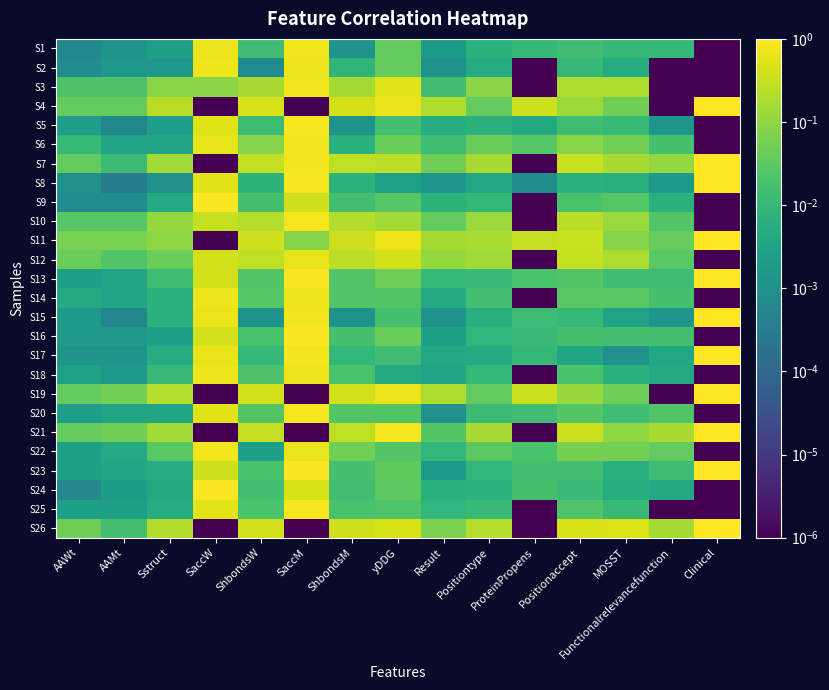

Reading right to left, what are all the values shown in this chart?

S1: Clinical=0.0	Functionalrelevancefunction=0.0	MOSST=0.0	Positionaccept=0.0	ProteinPropens=0.0	Positiontype=0.0	Result=0.0	yDDG=0.0	ShbondsM=0.0	SaccM=0.8	ShbondsW=0.0	SaccW=0.7	Sstruct=0.0	AAMt=0.0	AAWt=0.0
S2: Clinical=0.0	Functionalrelevancefunction=0.0	MOSST=0.0	Positionaccept=0.0	ProteinPropens=0.0	Positiontype=0.0	Result=0.0	yDDG=0.0	ShbondsM=0.0	SaccM=0.7	ShbondsW=0.0	SaccW=0.7	Sstruct=0.0	AAMt=0.0	AAWt=0.0
S3: Clinical=0.0	Functionalrelevancefunction=0.0	MOSST=0.2	Positionaccept=0.2	ProteinPropens=0.0	Positiontype=0.1	Result=0.0	yDDG=0.6	ShbondsM=0.2	SaccM=0.7	ShbondsW=0.2	SaccW=0.1	Sstruct=0.1	AAMt=0.0	AAWt=0.0
S4: Clinical=1.0	Functionalrelevancefunction=0.0	MOSST=0.0	Positionaccept=0.1	ProteinPropens=0.3	Positiontype=0.0	Result=0.2	yDDG=0.6	ShbondsM=0.4	SaccM=0.0	ShbondsW=0.4	SaccW=0.0	Sstruct=0.2	AAMt=0.0	AAWt=0.0
S5: Clinical=0.0	Functionalrelevancefunction=0.0	MOSST=0.0	Positionaccept=0.0	ProteinPropens=0.0	Positiontype=0.0	Result=0.0	yDDG=0.0	ShbondsM=0.0	SaccM=0.9	ShbondsW=0.0	SaccW=0.5	Sstruct=0.0	AAMt=0.0	AAWt=0.0
S6: Clinical=0.0	Functionalrelevancefunction=0.0	MOSST=0.1	Positionaccept=0.1	ProteinPropens=0.0	Positiontype=0.0	Result=0.0	yDDG=0.0	ShbondsM=0.0	SaccM=0.8	ShbondsW=0.1	SaccW=0.6	Sstruct=0.0	AAMt=0.0	AAWt=0.0
S7: Clinical=1.0	Functionalrelevancefunction=0.1	MOSST=0.2	Positionaccept=0.3	ProteinPropens=0.0	Positiontype=0.2	Result=0.0	yDDG=0.3	ShbondsM=0.3	SaccM=0.8	ShbondsW=0.3	SaccW=0.0	Sstruct=0.1	AAMt=0.0	AAWt=0.0
S8: Clinical=1.0	Functionalrelevancefunction=0.0	MOSST=0.0	Positionaccept=0.0	ProteinPropens=0.0	Positiontype=0.0	Result=0.0	yDDG=0.0	ShbondsM=0.0	SaccM=0.8	ShbondsW=0.0	SaccW=0.5	Sstruct=0.0	AAMt=0.0	AAWt=0.0
S9: Clinical=0.0	Functionalrelevancefunction=0.0	MOSST=0.0	Positionaccept=0.0	ProteinPropens=0.0	Positiontype=0.0	Result=0.0	yDDG=0.0	ShbondsM=0.0	SaccM=0.4	ShbondsW=0.0	SaccW=0.9	Sstruct=0.0	AAMt=0.0	AAWt=0.0
S10: Clinical=0.0	Functionalrelevancefunction=0.0	MOSST=0.1	Positionaccept=0.2	ProteinPropens=0.0	Positiontype=0.1	Result=0.0	yDDG=0.1	ShbondsM=0.2	SaccM=0.8	ShbondsW=0.2	SaccW=0.3	Sstruct=0.1	AAMt=0.0	AAWt=0.0
S11: Clinical=1.0	Functionalrelevancefunction=0.0	MOSST=0.1	Positionaccept=0.3	ProteinPropens=0.3	Positiontype=0.2	Result=0.2	yDDG=0.7	ShbondsM=0.3	SaccM=0.1	ShbondsW=0.4	SaccW=0.0	Sstruct=0.1	AAMt=0.1	AAWt=0.1
S12: Clinical=0.0	Functionalrelevancefunction=0.0	MOSST=0.2	Positionaccept=0.3	ProteinPropens=0.0	Positiontype=0.1	Result=0.1	yDDG=0.4	ShbondsM=0.3	SaccM=0.6	ShbondsW=0.3	SaccW=0.4	Sstruct=0.0	AAMt=0.0	AAWt=0.0
S13: Clinical=1.0	Functionalrelevancefunction=0.0	MOSST=0.0	Positionaccept=0.0	ProteinPropens=0.0	Positiontype=0.0	Result=0.0	yDDG=0.0	ShbondsM=0.0	SaccM=0.9	ShbondsW=0.0	SaccW=0.4	Sstruct=0.0	AAMt=0.0	AAWt=0.0
S14: Clinical=0.0	Functionalrelevancefunction=0.0	MOSST=0.0	Positionaccept=0.0	ProteinPropens=0.0	Positiontype=0.0	Result=0.0	yDDG=0.0	ShbondsM=0.0	SaccM=0.7	ShbondsW=0.0	SaccW=0.7	Sstruct=0.0	AAMt=0.0	AAWt=0.0
S15: Clinical=1.0	Functionalrelevancefunction=0.0	MOSST=0.0	Positionaccept=0.0	ProteinPropens=0.0	Positiontype=0.0	Result=0.0	yDDG=0.0	ShbondsM=0.0	SaccM=0.7	ShbondsW=0.0	SaccW=0.7	Sstruct=0.0	AAMt=0.0	AAWt=0.0
S16: Clinical=0.0	Functionalrelevancefunction=0.0	MOSST=0.0	Positionaccept=0.0	ProteinPropens=0.0	Positiontype=0.0	Result=0.0	yDDG=0.0	ShbondsM=0.0	SaccM=0.9	ShbondsW=0.0	SaccW=0.4	Sstruct=0.0	AAMt=0.0	AAWt=0.0
S17: Clinical=1.0	Functionalrelevancefunction=0.0	MOSST=0.0	Positionaccept=0.0	ProteinPropens=0.0	Positiontype=0.0	Result=0.0	yDDG=0.0	ShbondsM=0.0	SaccM=0.8	ShbondsW=0.0	SaccW=0.6	Sstruct=0.0	AAMt=0.0	AAWt=0.0
S18: Clinical=0.0	Functionalrelevancefunction=0.0	MOSST=0.0	Positionaccept=0.0	ProteinPropens=0.0	Positiontype=0.0	Result=0.0	yDDG=0.0	ShbondsM=0.0	SaccM=0.7	ShbondsW=0.0	SaccW=0.7	Sstruct=0.0	AAMt=0.0	AAWt=0.0
S19: Clinical=1.0	Functionalrelevancefunction=0.0	MOSST=0.0	Positionaccept=0.1	ProteinPropens=0.3	Positiontype=0.0	Result=0.2	yDDG=0.7	ShbondsM=0.4	SaccM=0.0	ShbondsW=0.4	SaccW=0.0	Sstruct=0.2	AAMt=0.1	AAWt=0.0
S20: Clinical=0.0	Functionalrelevancefunction=0.0	MOSST=0.0	Positionaccept=0.0	ProteinPropens=0.0	Positiontype=0.0	Result=0.0	yDDG=0.0	ShbondsM=0.0	SaccM=0.8	ShbondsW=0.0	SaccW=0.5	Sstruct=0.0	AAMt=0.0	AAWt=0.0
S21: Clinical=1.0	Functionalrelevancefunction=0.2	MOSST=0.1	Positionaccept=0.3	ProteinPropens=0.0	Positiontype=0.2	Result=0.0	yDDG=0.8	ShbondsM=0.3	SaccM=0.0	ShbondsW=0.3	SaccW=0.0	Sstruct=0.1	AAMt=0.0	AAWt=0.0
S22: Clinical=0.0	Functionalrelevancefunction=0.0	MOSST=0.1	Positionaccept=0.1	ProteinPropens=0.0	Positiontype=0.0	Result=0.0	yDDG=0.0	ShbondsM=0.1	SaccM=0.7	ShbondsW=0.0	SaccW=0.7	Sstruct=0.0	AAMt=0.0	AAWt=0.0
S23: Clinical=1.0	Functionalrelevancefunction=0.0	MOSST=0.0	Positionaccept=0.0	ProteinPropens=0.0	Positiontype=0.0	Result=0.0	yDDG=0.0	ShbondsM=0.0	SaccM=0.9	ShbondsW=0.0	SaccW=0.4	Sstruct=0.0	AAMt=0.0	AAWt=0.0
S24: Clinical=0.0	Functionalrelevancefunction=0.0	MOSST=0.0	Positionaccept=0.0	ProteinPropens=0.0	Positiontype=0.0	Result=0.0	yDDG=0.0	ShbondsM=0.0	SaccM=0.4	ShbondsW=0.0	SaccW=0.9	Sstruct=0.0	AAMt=0.0	AAWt=0.0
S25: Clinical=0.0	Functionalrelevancefunction=0.0	MOSST=0.0	Positionaccept=0.0	ProteinPropens=0.0	Positiontype=0.0	Result=0.0	yDDG=0.0	ShbondsM=0.0	SaccM=0.8	ShbondsW=0.0	SaccW=0.6	Sstruct=0.0	AAMt=0.0	AAWt=0.0
S26: Clinical=1.0	Functionalrelevancefunction=0.2	MOSST=0.5	Positionaccept=0.4	ProteinPropens=0.0	Positiontype=0.2	Result=0.1	yDDG=0.4	ShbondsM=0.4	SaccM=0.0	ShbondsW=0.4	SaccW=0.0	Sstruct=0.2	AAMt=0.0	AAWt=0.0